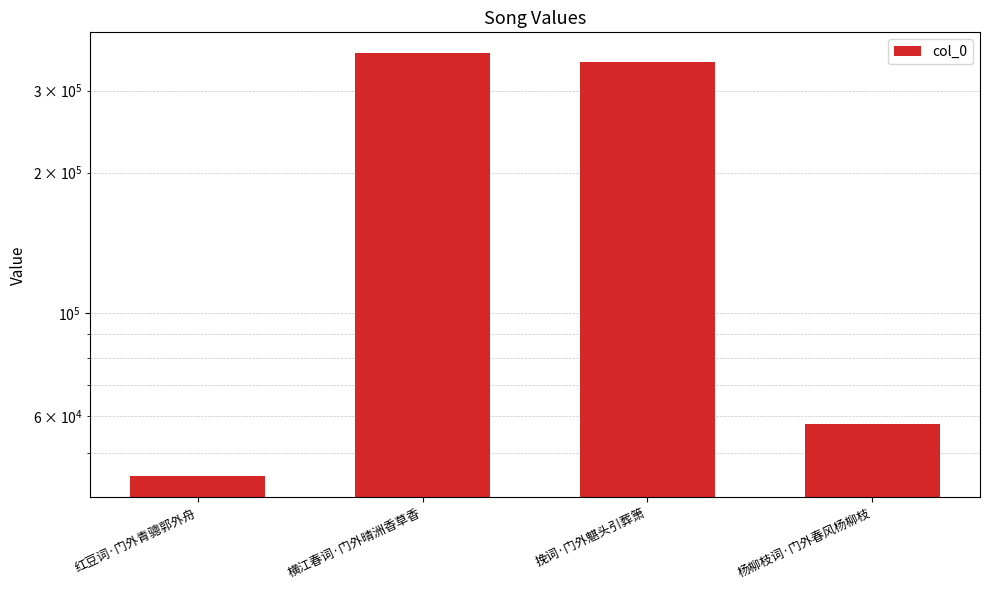

True or false: the data shows 44649 at 红豆词·门外青骢郭外舟.

True